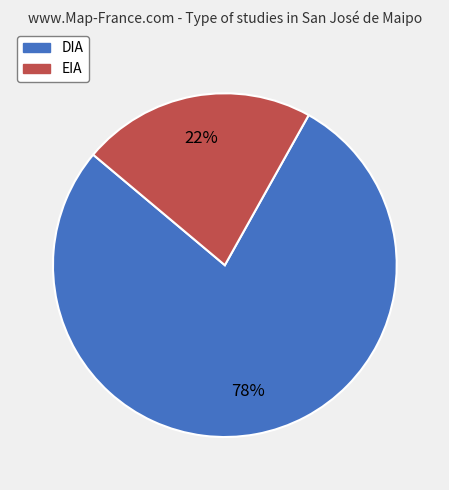

The DIA slice represents 78% of the pie. True or false?

True